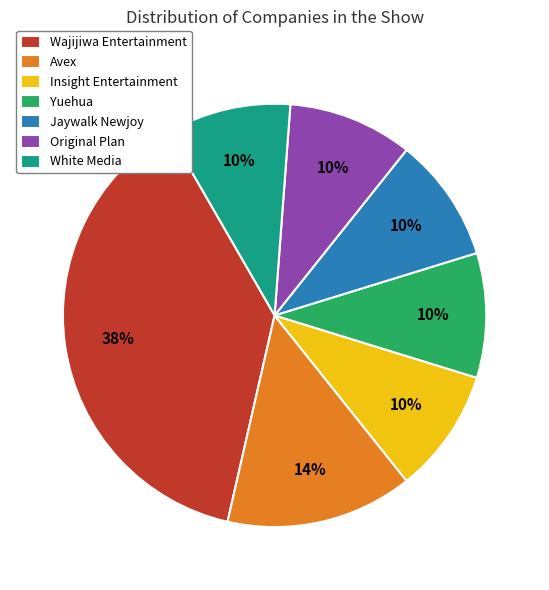

To the nearest percent, what percentage of the pie is Avex?

14%